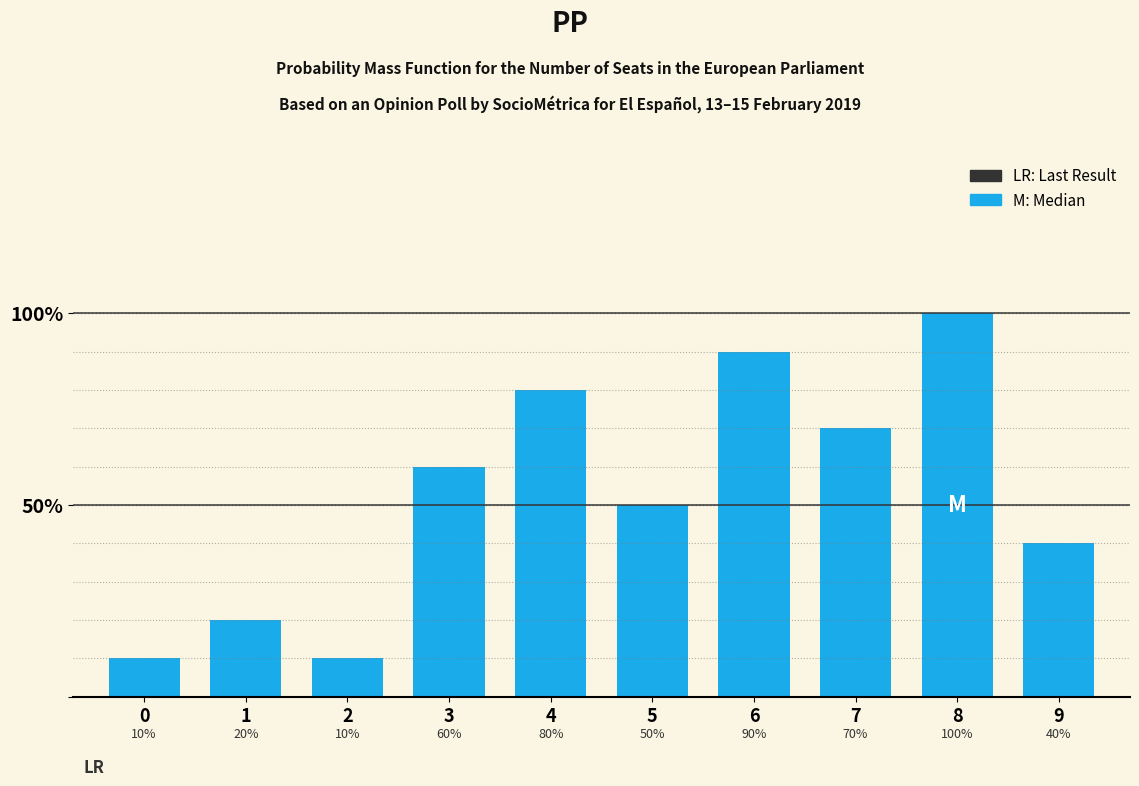

Reading left to right, list all the values displayed in this chart.

10	20	10	60	80	50	90	70	100	40